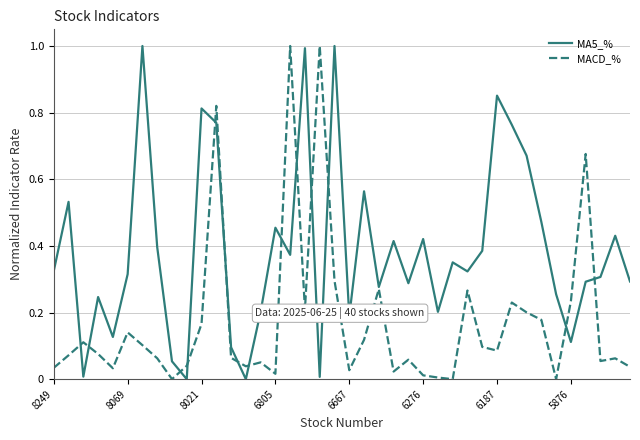

List the series in order of their overall mean, lowest first.

MACD_%, MA5_%